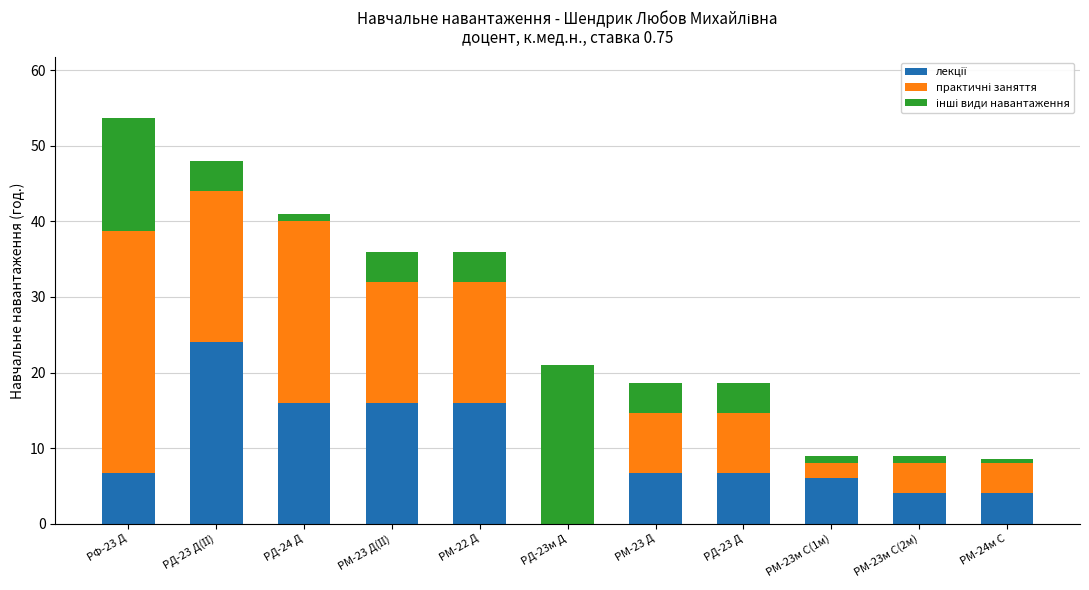

At which category is the sum across all series the highest?

РФ-23 Д